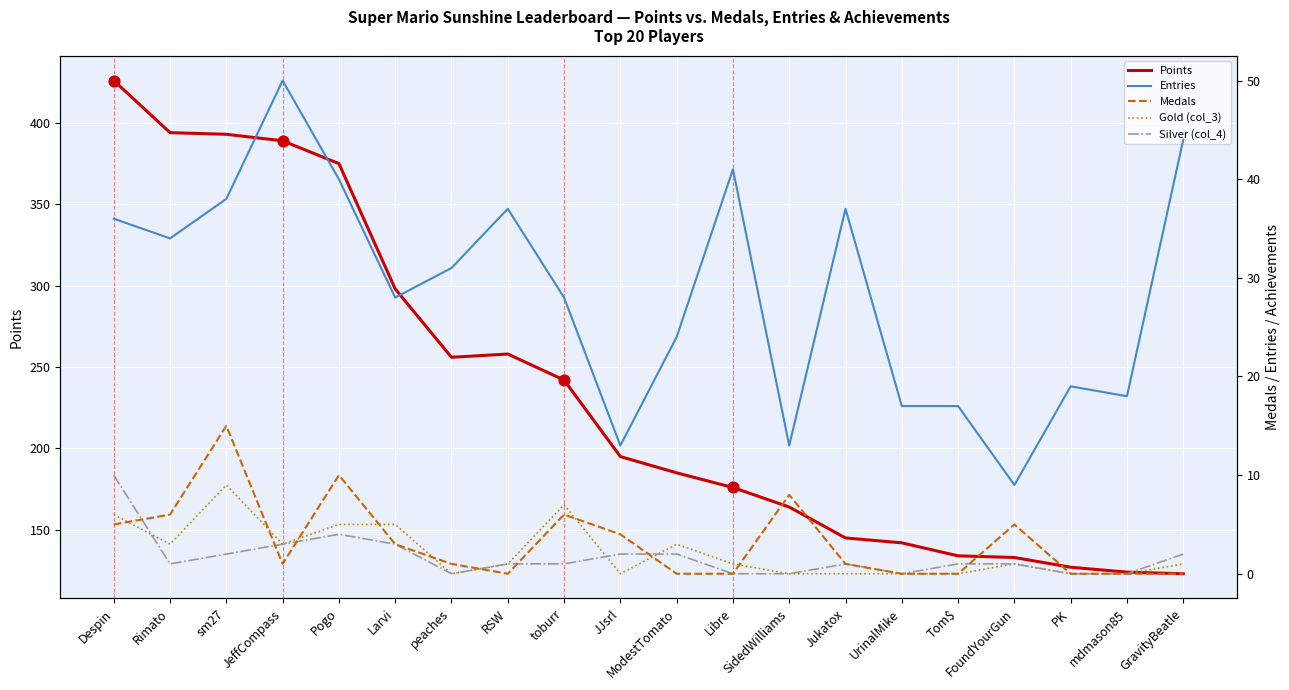

Which series contains the lowest Y value?

Medals